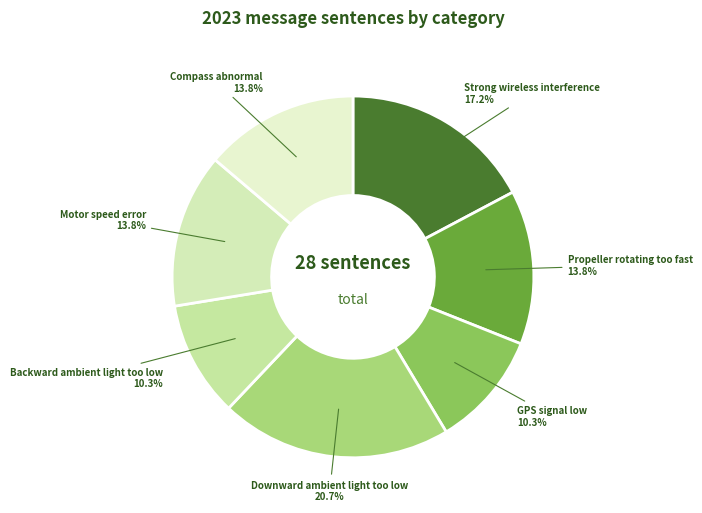

Does any single category account for the majority?

No